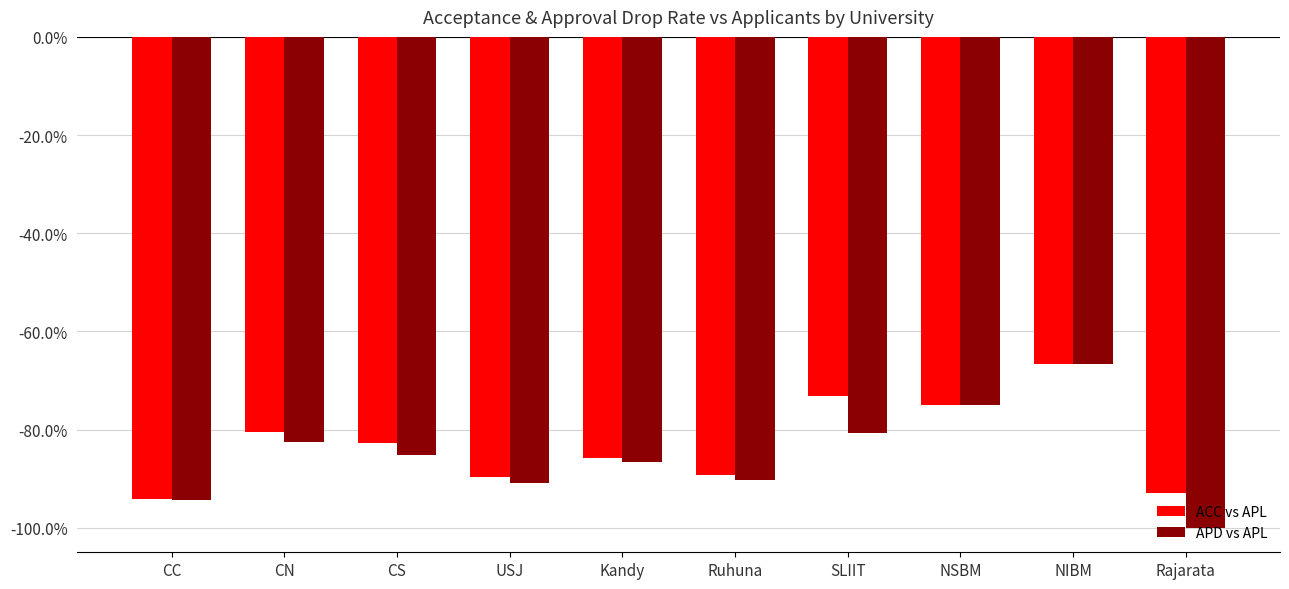

True or false: ACC vs APL has a value of -0.4 at Ruhuna.

False